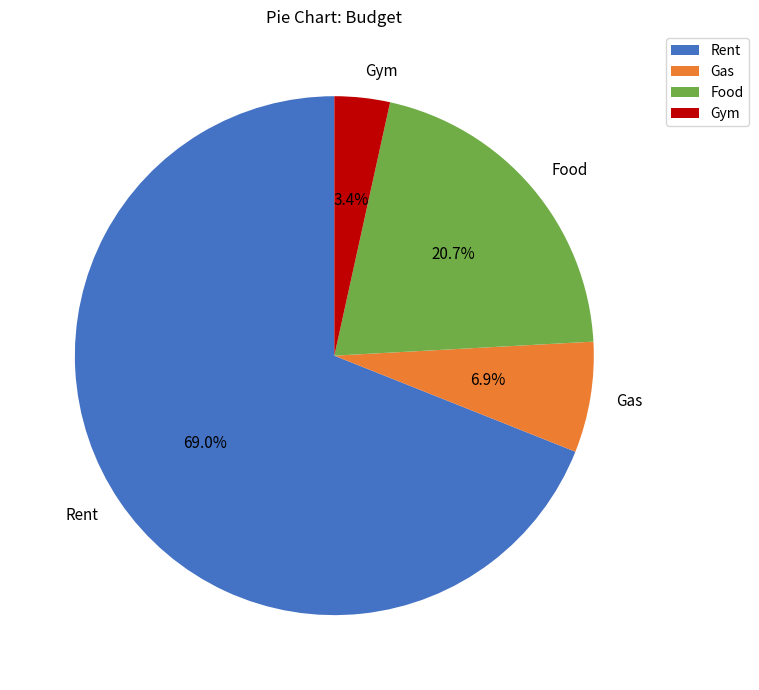

Count the number of slices in the pie.

4